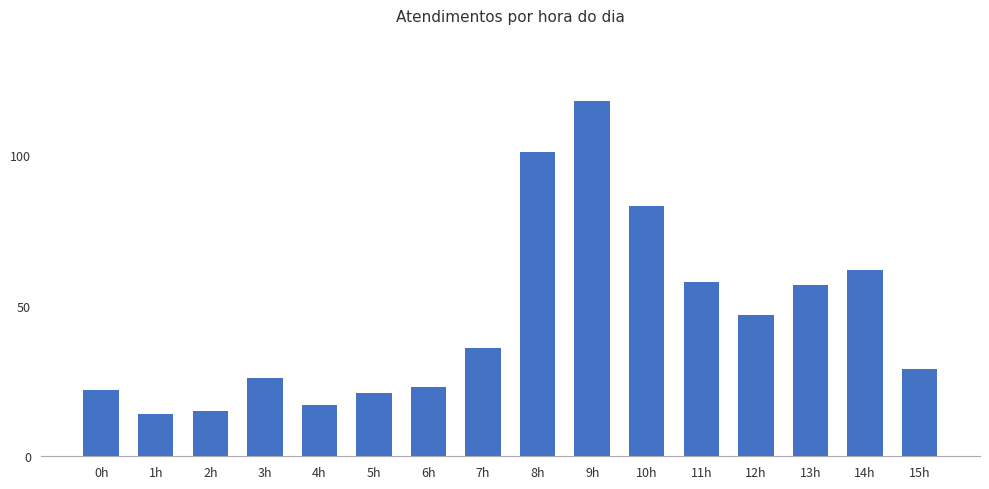

What is the difference between the second highest and second lowest values?

86